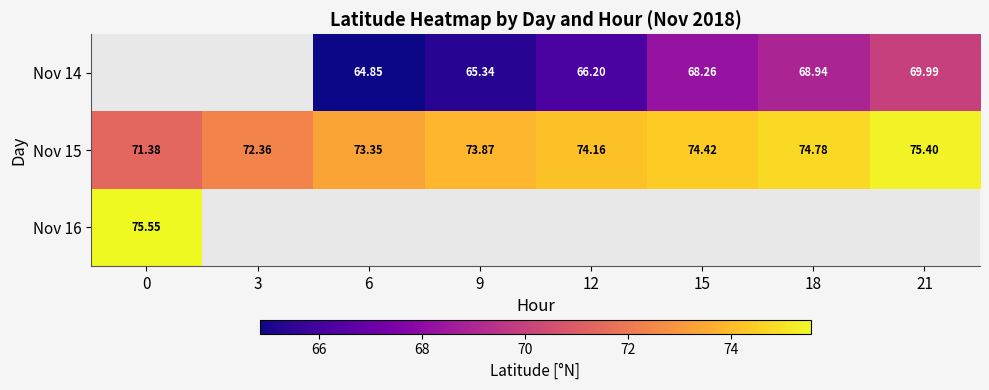

Is the value of Nov 14 at 9 greater than the value of Nov 15 at 15?

No